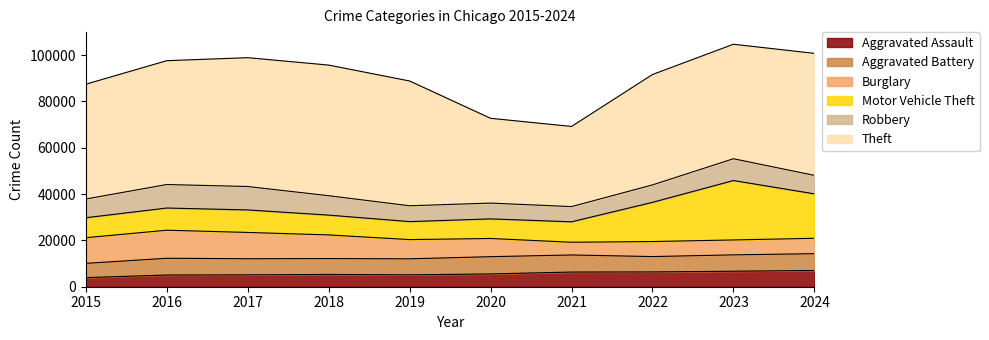

Is it true that Burglary equals 3297 at 2021?

False